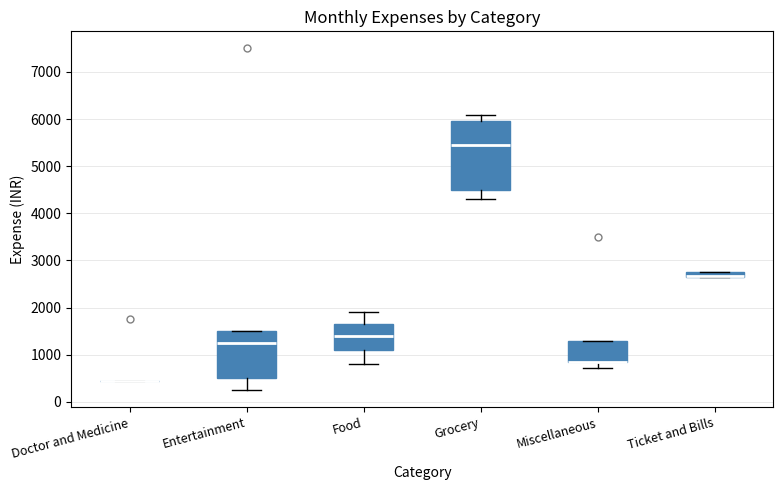

Comparing the boxes themselves (not the whiskers), which one is the tallest?

Grocery